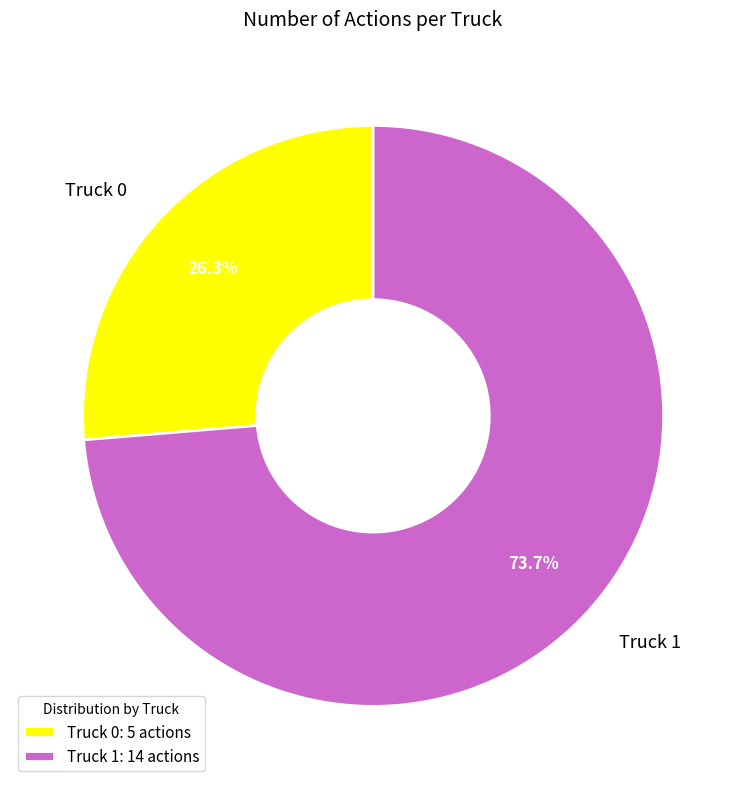

To the nearest percent, what portion does Truck 1 represent?

74%